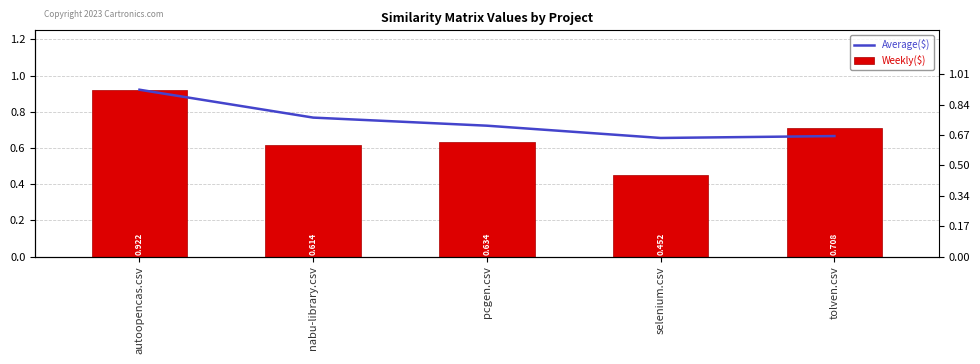

How many bars are there in total?

10